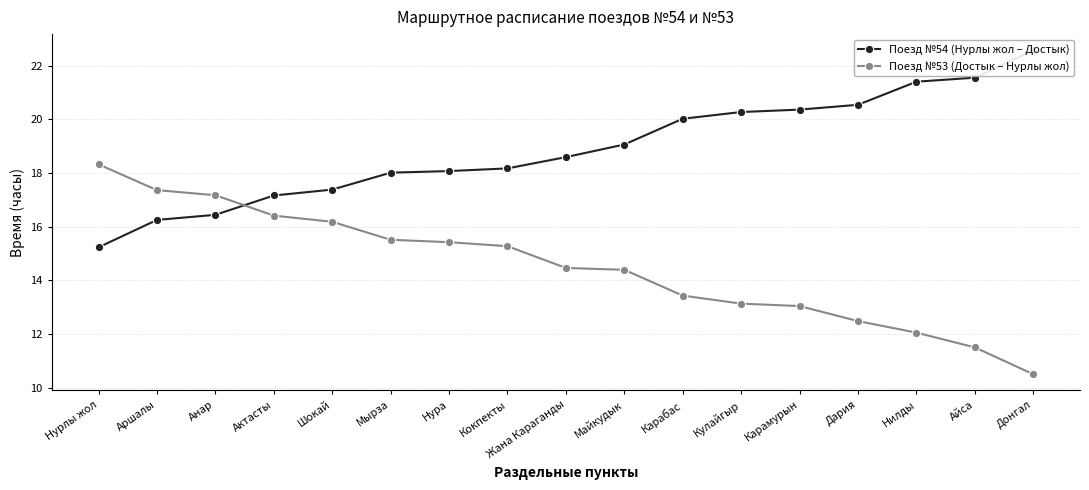

Reading left to right, list all the values displayed in this chart.

Поезд №54 (Нурлы жол – Достык): 15.2	16.2	16.4	17.2	17.4	18.0	18.1	18.2	18.6	19.1	20.0	20.3	20.4	20.5	21.4	21.6	22.6
Поезд №53 (Достык – Нурлы жол): 18.3	17.4	17.2	16.4	16.2	15.5	15.4	15.3	14.5	14.4	13.4	13.1	13.0	12.5	12.1	11.5	10.5